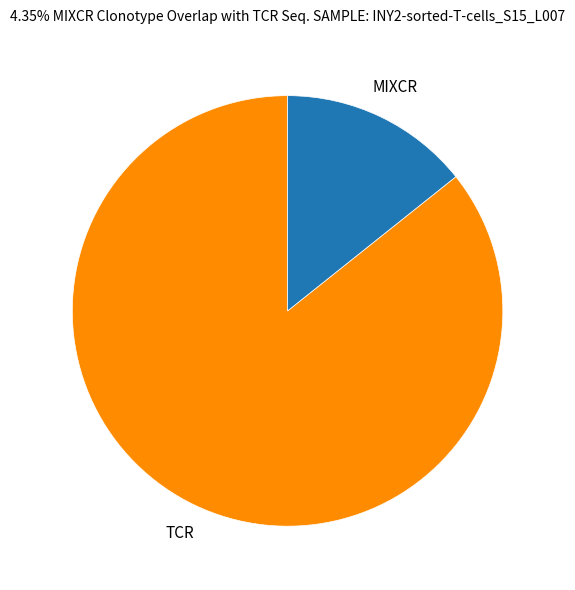

What is the largest slice in the pie chart?

TCR